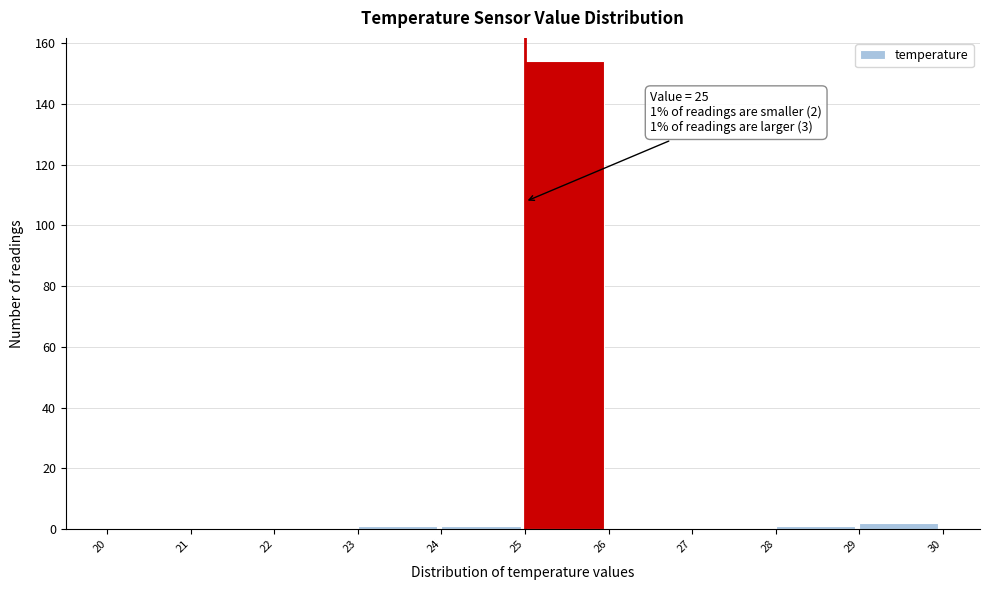

Which range on the x-axis has the tallest bar?

25 to 26